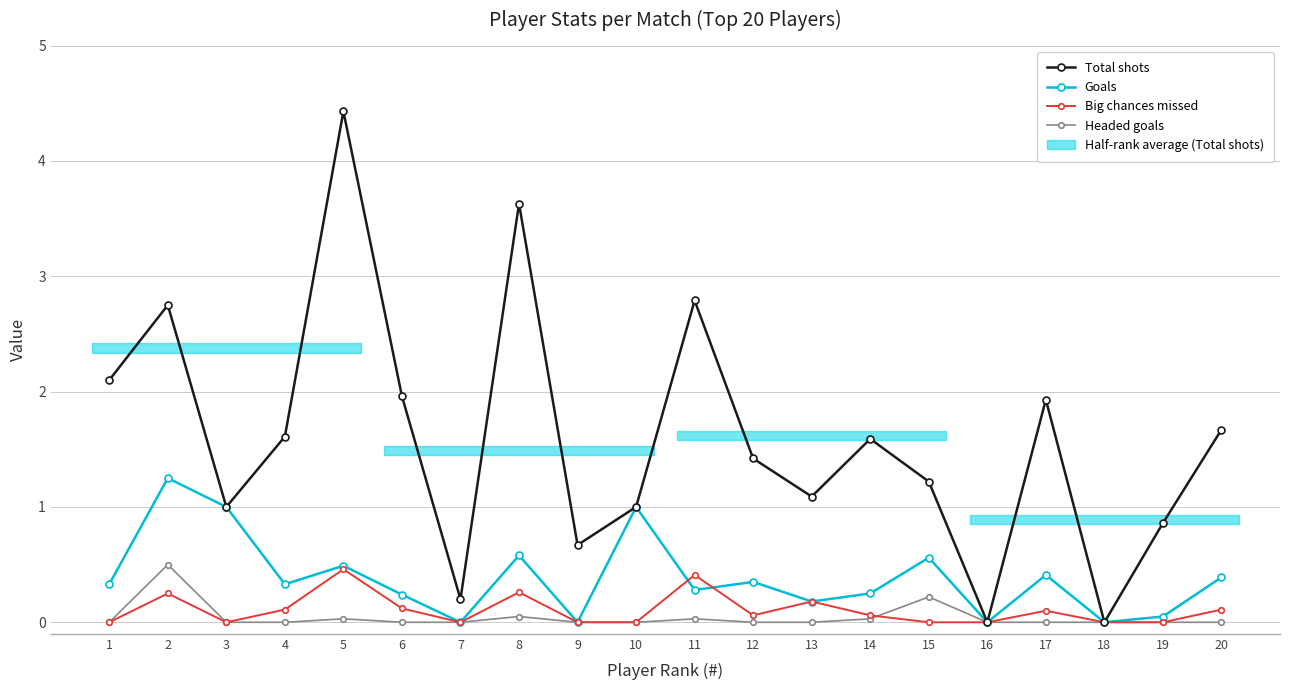

Reading left to right, transcribe all the data shown in this chart.

Total shots: 1=2.1	2=2.8	3=1.0	4=1.6	5=4.4	6=2.0	7=0.2	8=3.6	9=0.7	10=1.0	11=2.8	12=1.4	13=1.1	14=1.6	15=1.2	16=0.0	17=1.9	18=0.0	19=0.9	20=1.7
Goals: 1=0.3	2=1.2	3=1.0	4=0.3	5=0.5	6=0.2	7=0.0	8=0.6	9=0.0	10=1.0	11=0.3	12=0.3	13=0.2	14=0.2	15=0.6	16=0.0	17=0.4	18=0.0	19=0.1	20=0.4
Big chances missed: 1=0.0	2=0.2	3=0.0	4=0.1	5=0.5	6=0.1	7=0.0	8=0.3	9=0.0	10=0.0	11=0.4	12=0.1	13=0.2	14=0.1	15=0.0	16=0.0	17=0.1	18=0.0	19=0.0	20=0.1
Headed goals: 1=0.0	2=0.5	3=0.0	4=0.0	5=0.0	6=0.0	7=0.0	8=0.1	9=0.0	10=0.0	11=0.0	12=0.0	13=0.0	14=0.0	15=0.2	16=0.0	17=0.0	18=0.0	19=0.0	20=0.0